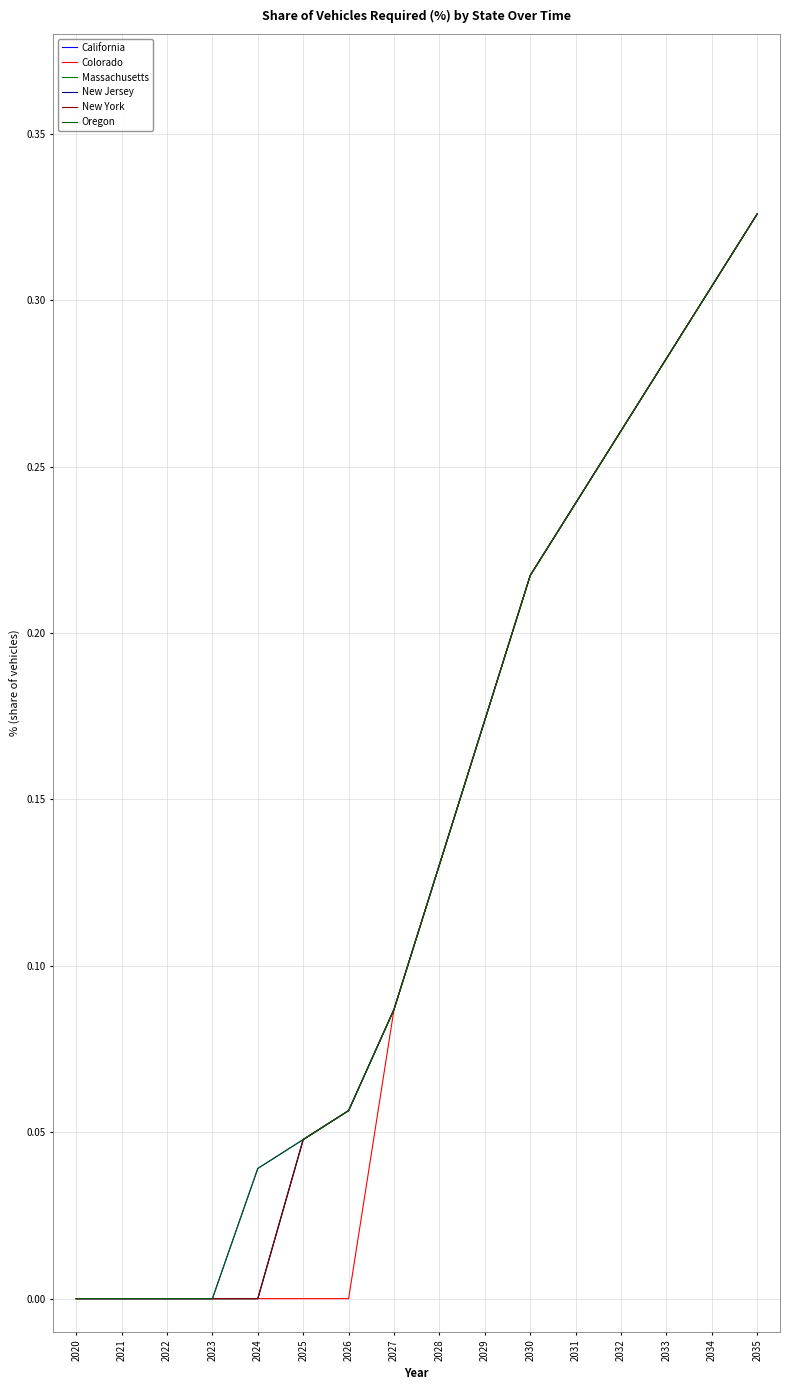

Rank the series by their maximum value, from lowest to highest.

California, Colorado, Massachusetts, New Jersey, New York, Oregon